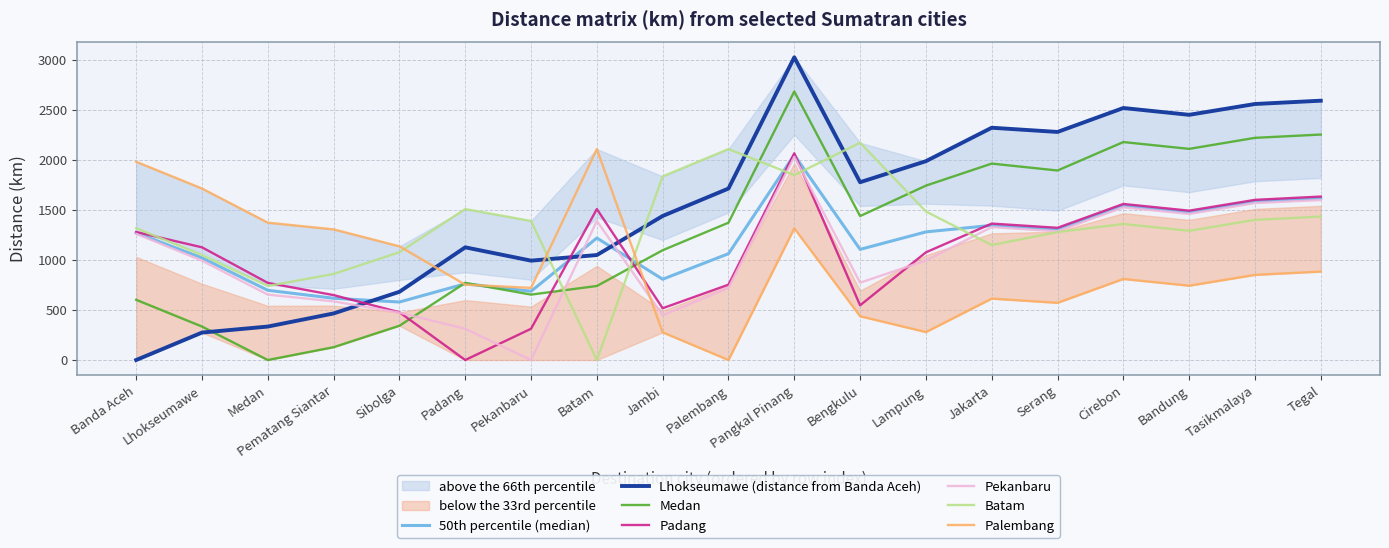

At which label is Palembang closest to 1053?

Sibolga